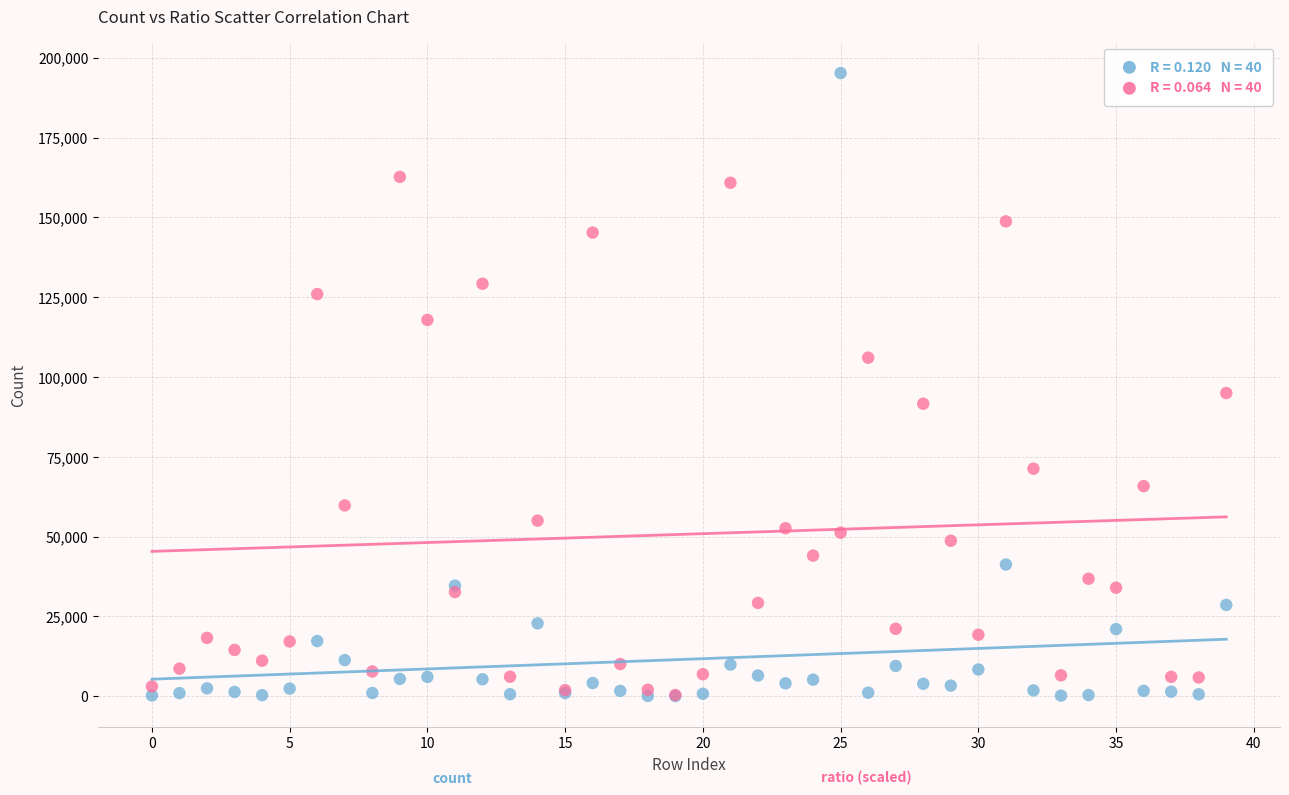

Across all series, what Y value is closest to 97636?

94980.8